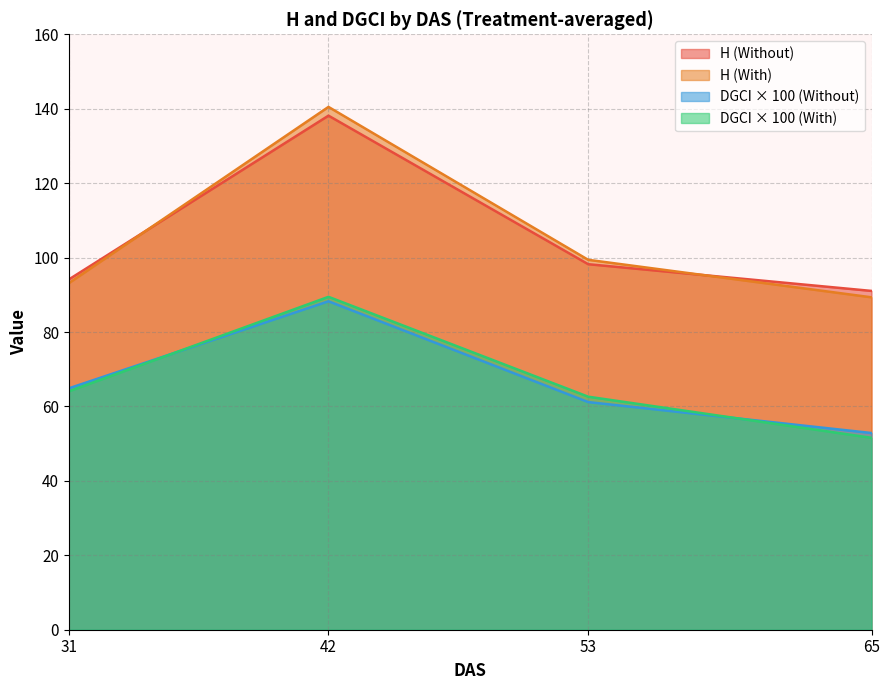

What is the minimum value shown in the chart?

51.6